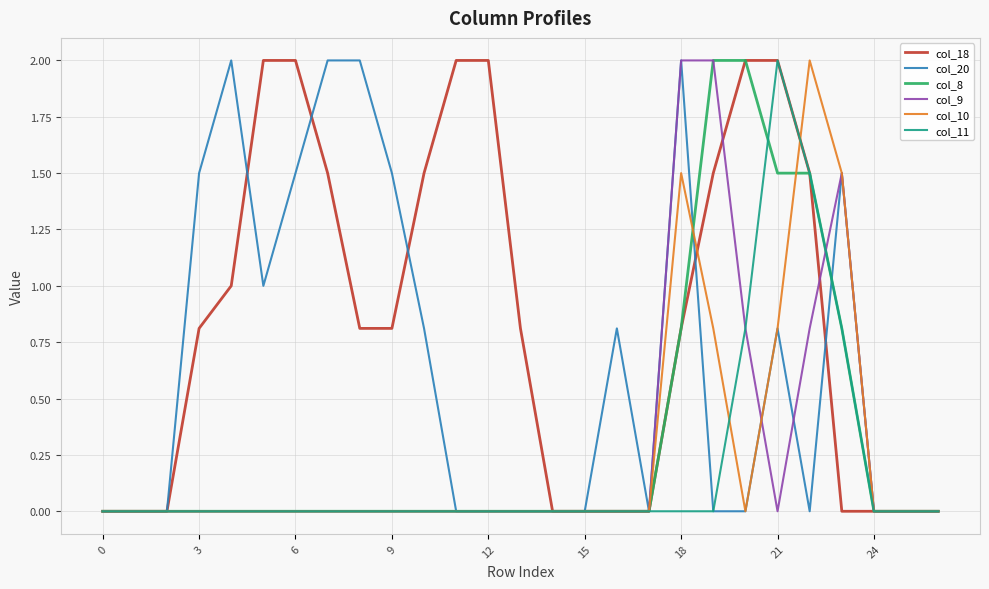

Which series has the largest total across all categories?

col_18